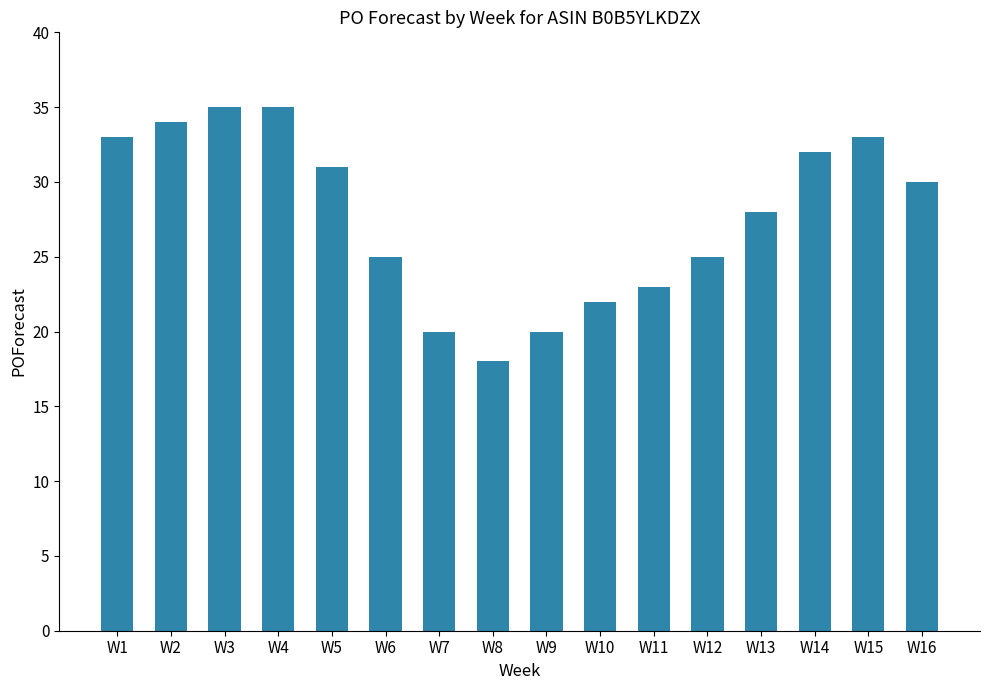

Does the chart contain any negative values?

No